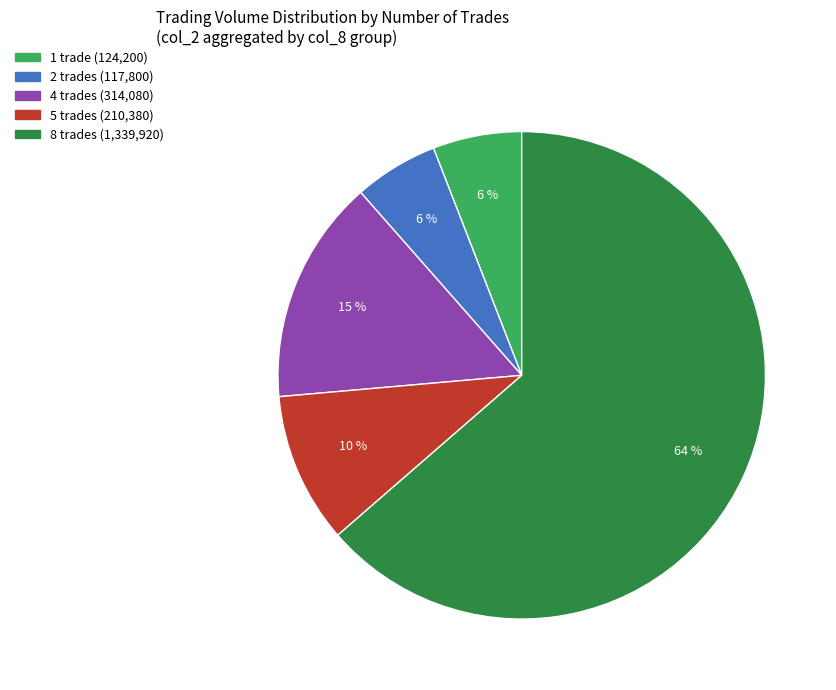

Is there any slice that represents more than half of the pie?

Yes